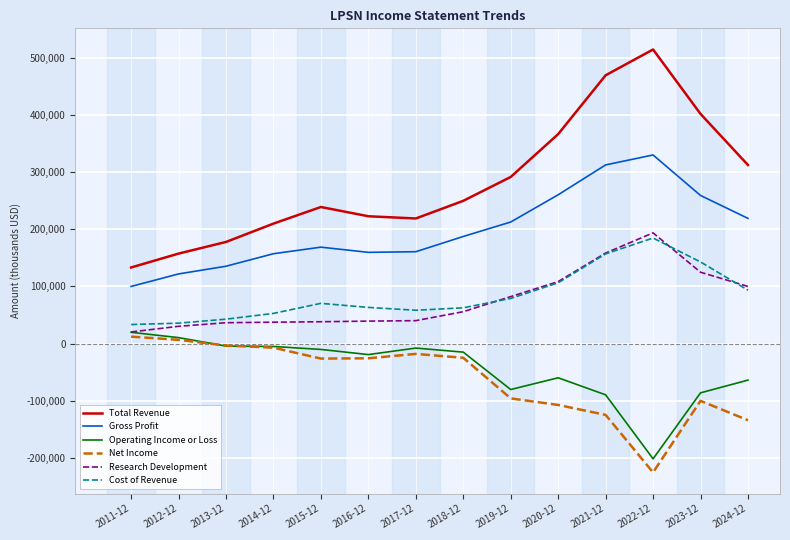

True or false: Total Revenue has a value of 249800 at 2018-12.

True